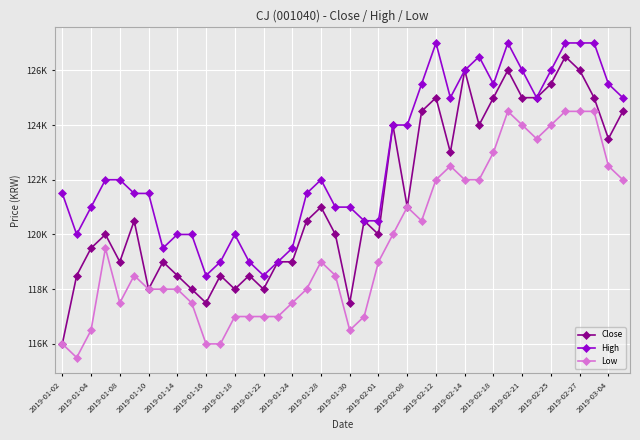

Is this an area chart (filled region under the line)?

No